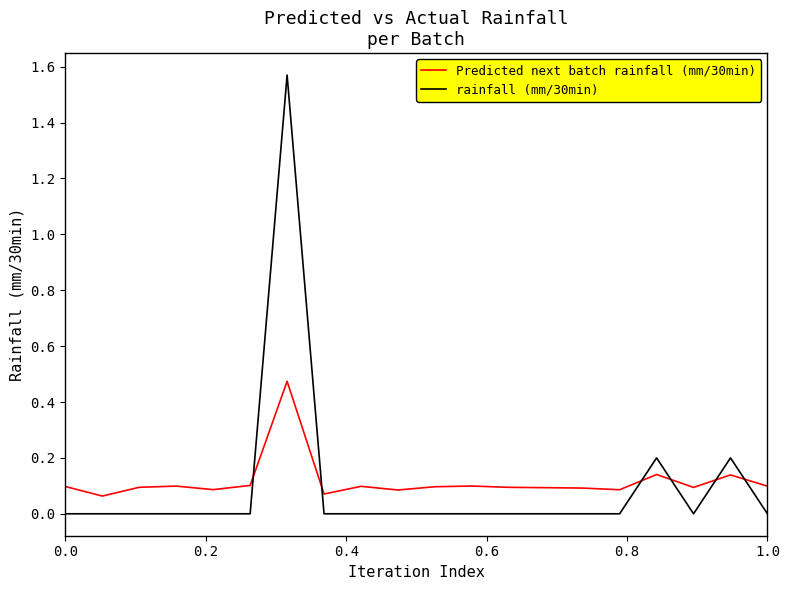

Rank the series by their maximum value, from highest to lowest.

rainfall (mm/30min), Predicted next batch rainfall (mm/30min)